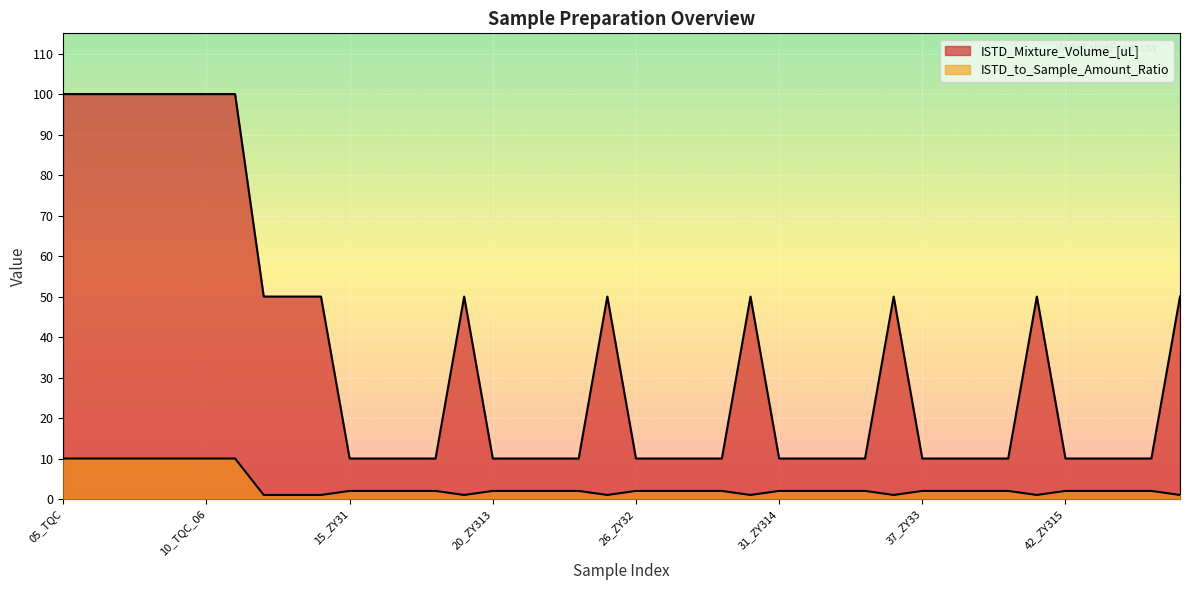

True or false: ISTD_to_Sample_Amount_Ratio and ISTD_Mixture_Volume_[uL] intersect in this chart.

False